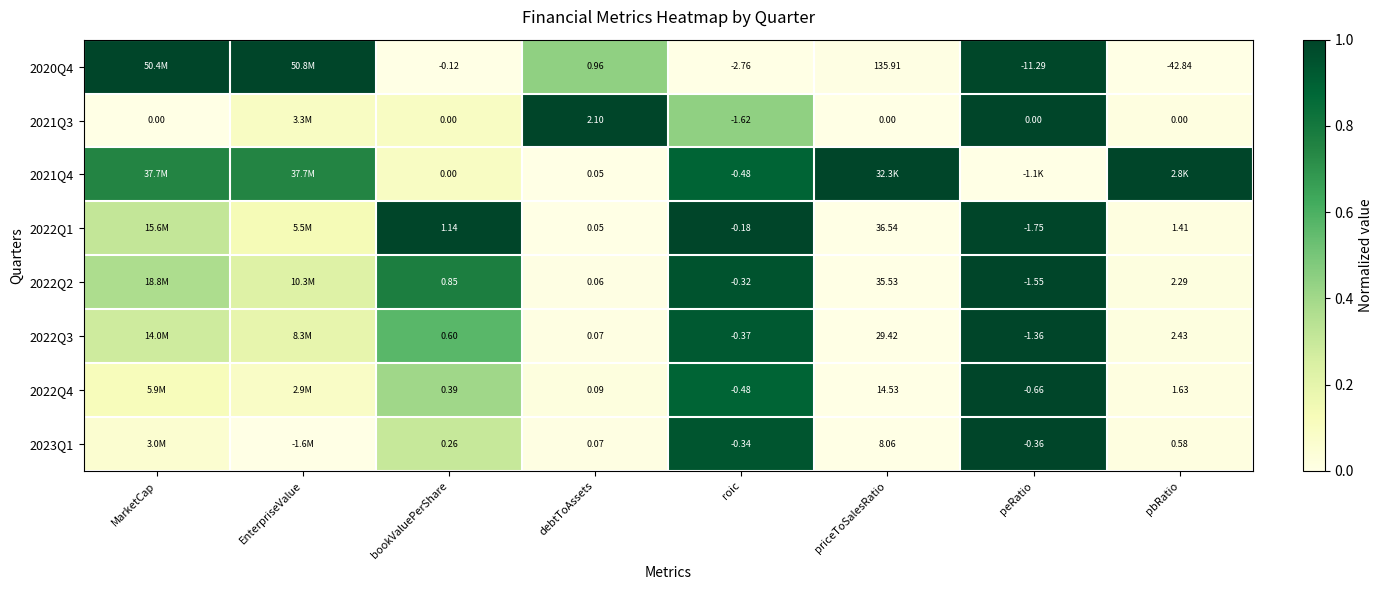

Is the value of 2022Q3 at roic greater than the value of 2020Q4 at debtToAssets?

No